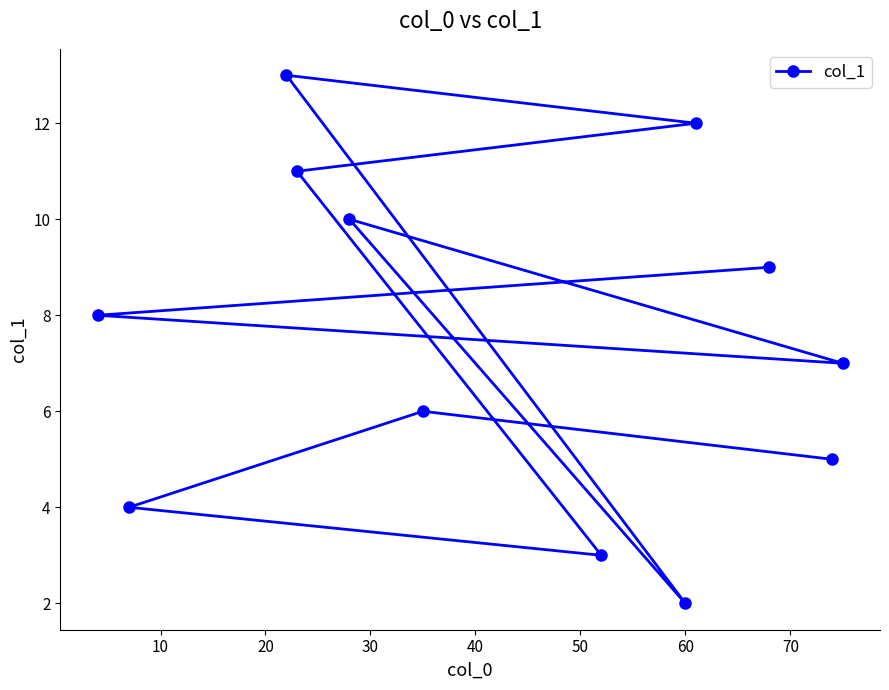

What is the difference between the maximum and second lowest values?

10.0